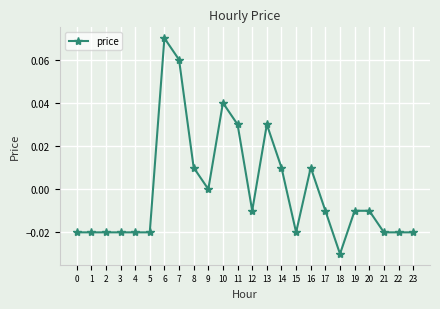

True or false: the data shows -0.0 at 15.

True